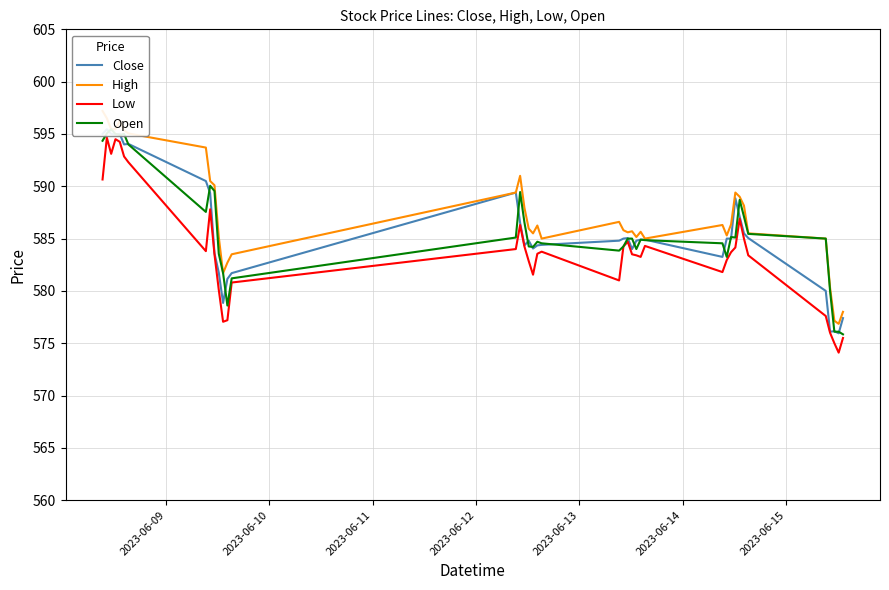

How many interior local valleys does the Open series have?

8